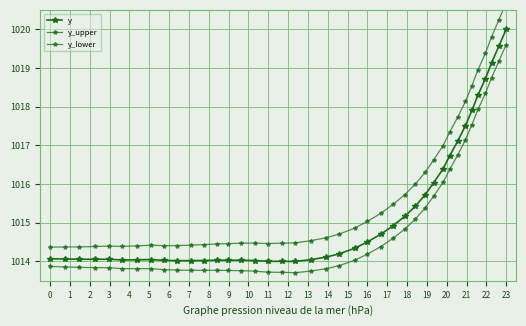

What is the value of the y point at the 32nd from the left?

1016.7